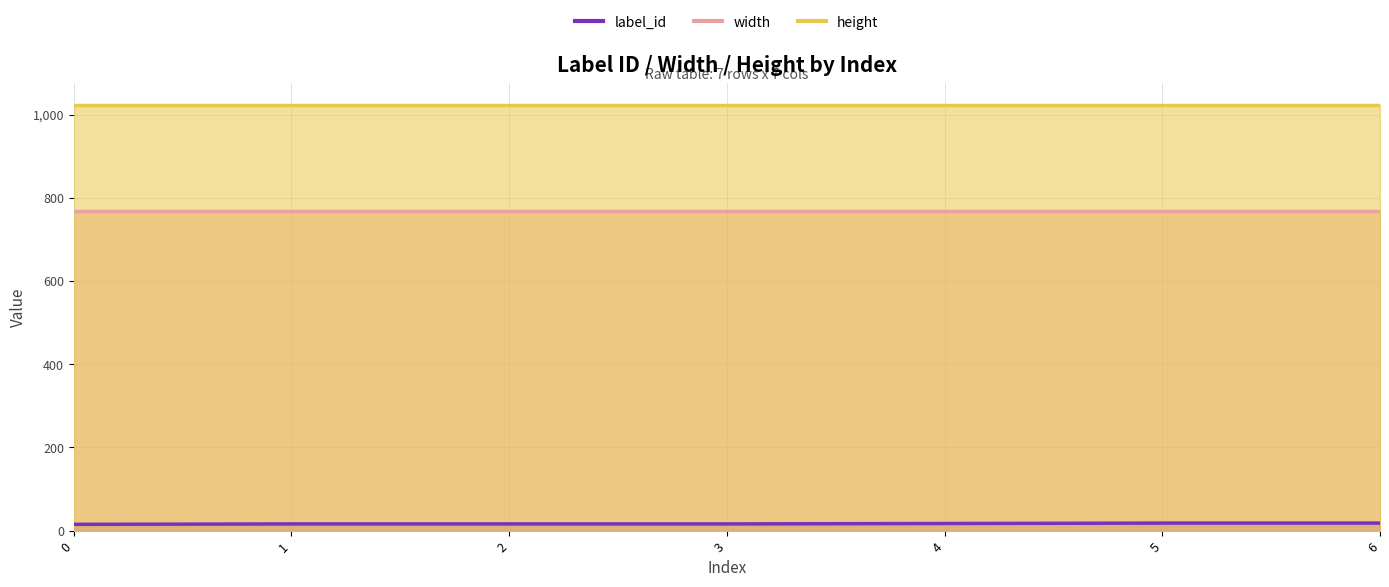

True or false: width has more than 1 interior local peaks.

False